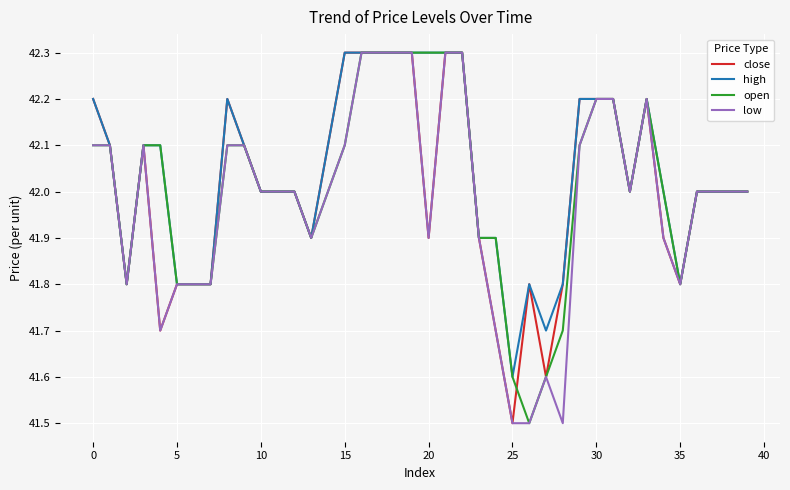

What is the maximum value shown in the chart?

42.3